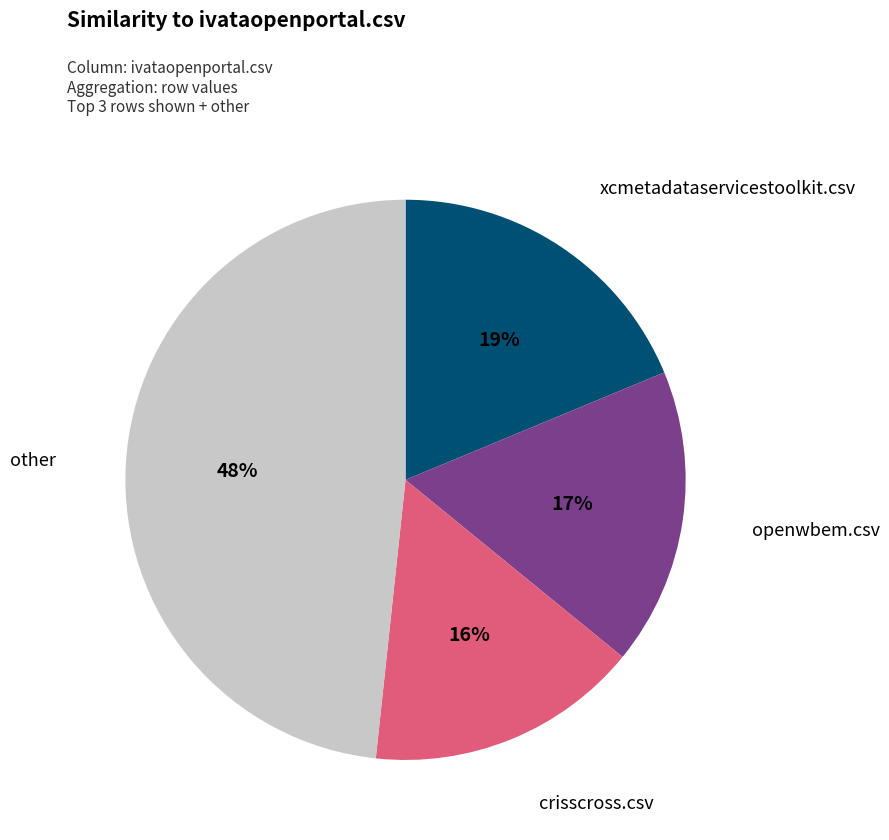

Does any single category account for the majority?

No